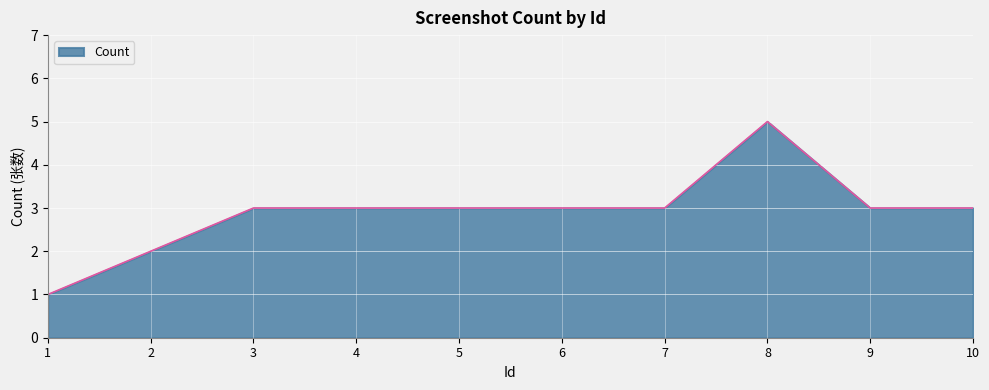

What is the greatest value displayed?

5